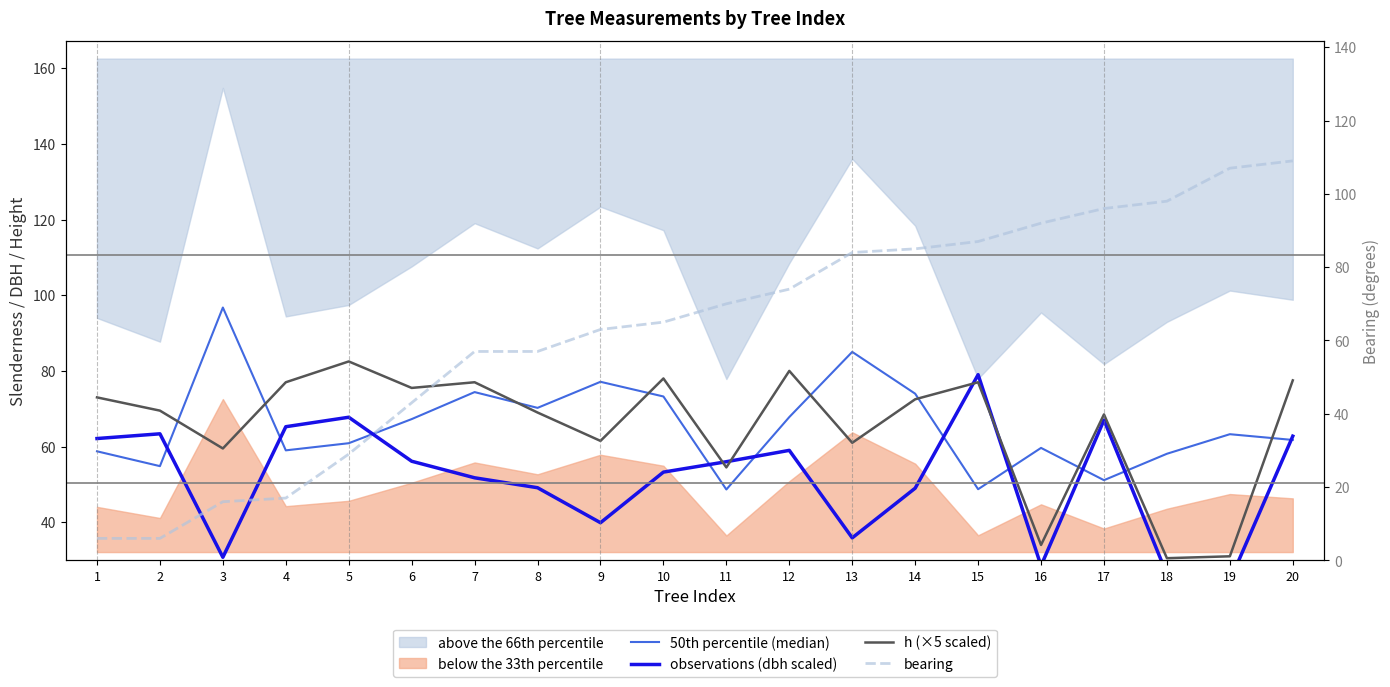

Reading left to right, extract all data points from this chart.

50th percentile (median): 58.8	54.8	96.8	59.0	60.9	67.3	74.4	70.2	77.1	73.2	48.7	67.8	85.0	74.0	48.7	59.6	51.1	58.1	63.3	61.8
observations (dbh scaled): 62.1	63.4	30.8	65.2	67.8	56.1	51.8	49.1	39.9	53.2	56.0	59.0	35.9	49.0	79.0	28.5	67.0	26.2	24.5	62.8
h (×5 scaled): 73.0	69.5	59.5	77.0	82.5	75.5	77.0	69.0	61.5	78.0	54.5	80.0	61.0	72.5	77.0	34.0	68.5	30.5	31.0	77.5
bearing: 6.0	6.0	16.0	17.0	29.0	43.0	57.0	57.0	63.0	65.0	70.0	74.0	84.0	85.0	87.0	92.0	96.0	98.0	107.0	109.0